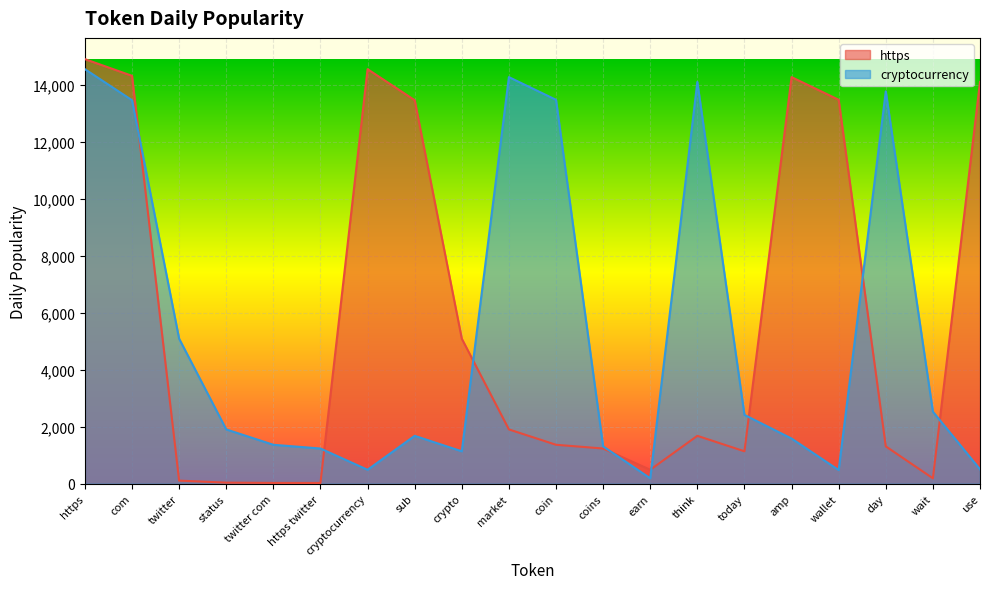

How many lines are shown in the chart?

2